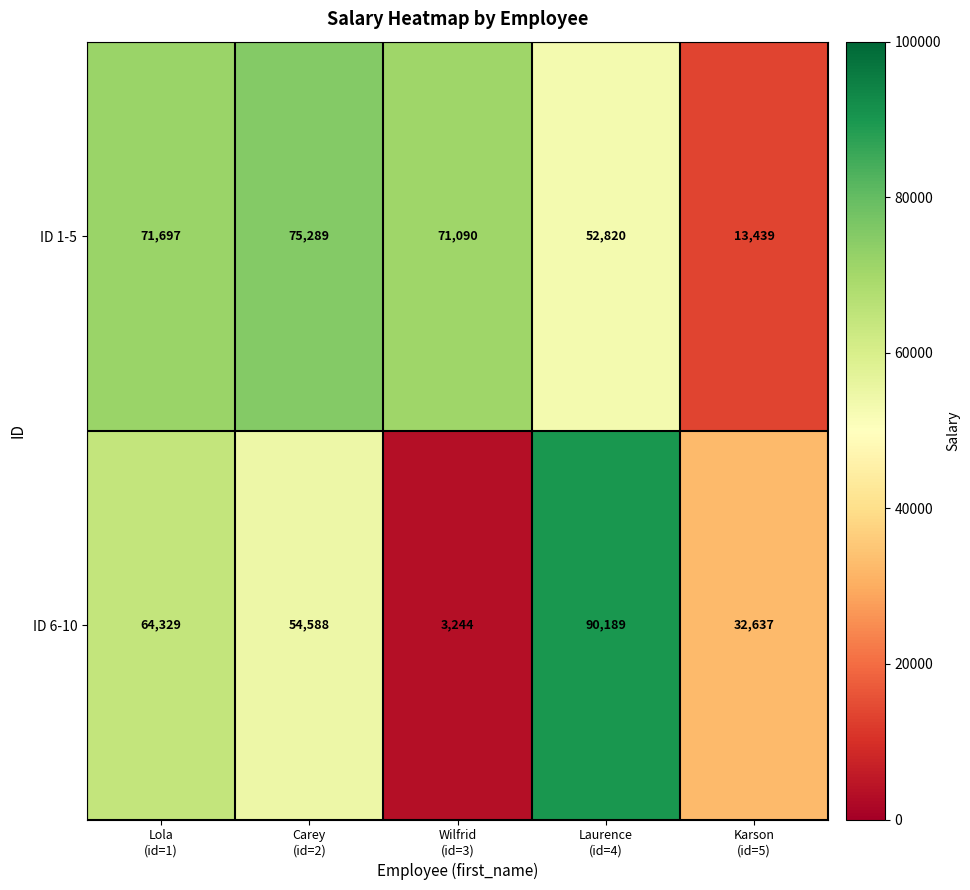

What is the average value of the ID 6-10 series?

48997